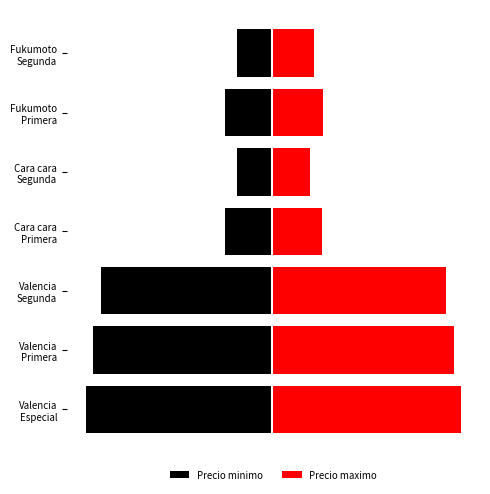

What is the difference between the maximum and minimum values in the Precio maximo series?

80